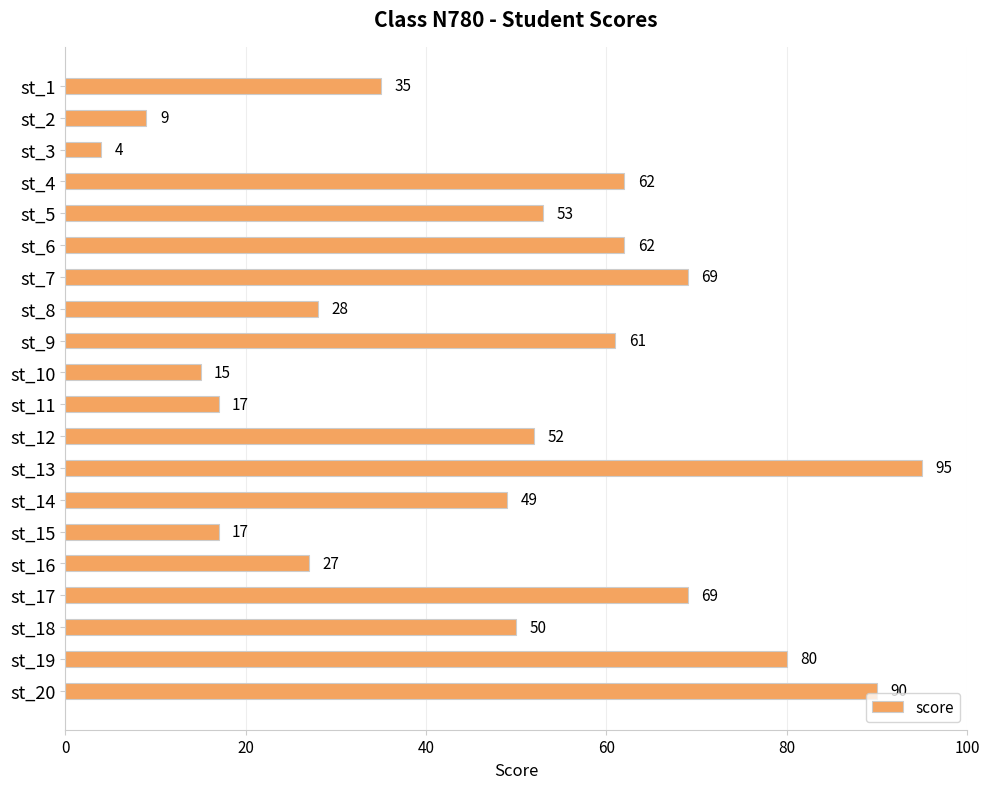

Reading top to bottom, list all the values displayed in this chart.

st_1=35	st_2=9	st_3=4	st_4=62	st_5=53	st_6=62	st_7=69	st_8=28	st_9=61	st_10=15	st_11=17	st_12=52	st_13=95	st_14=49	st_15=17	st_16=27	st_17=69	st_18=50	st_19=80	st_20=90